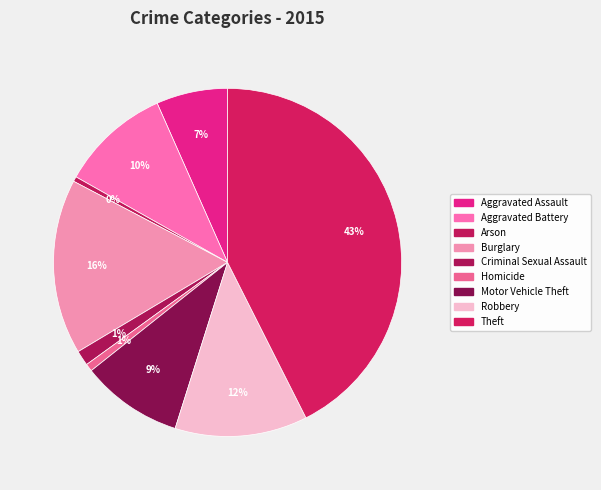

How many slices are in this pie chart?

9